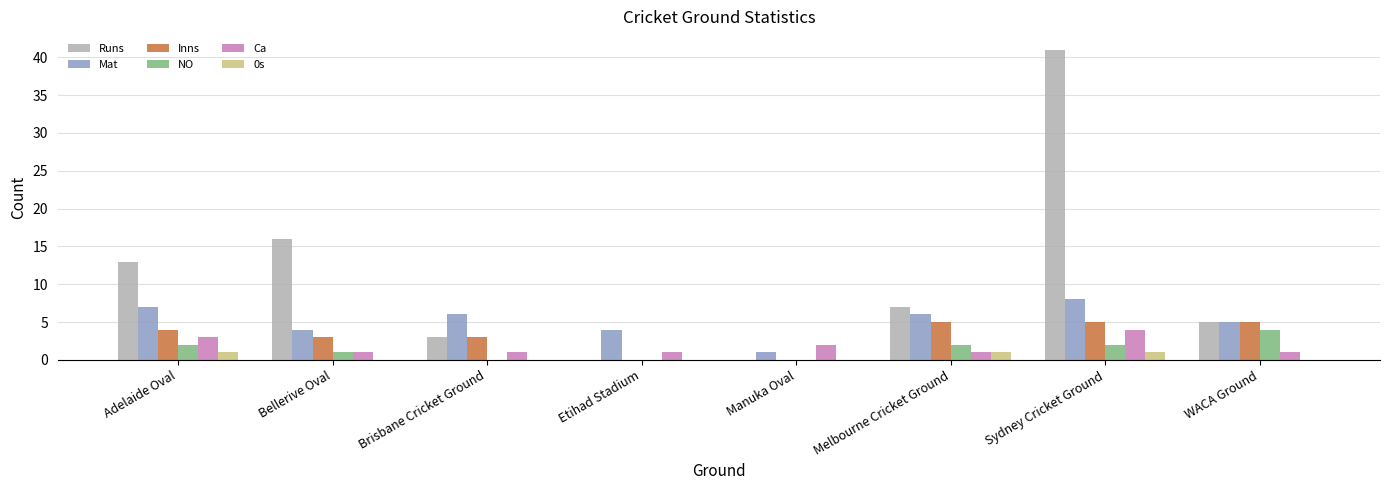

Where does the Mat series first go above 6?

Adelaide Oval